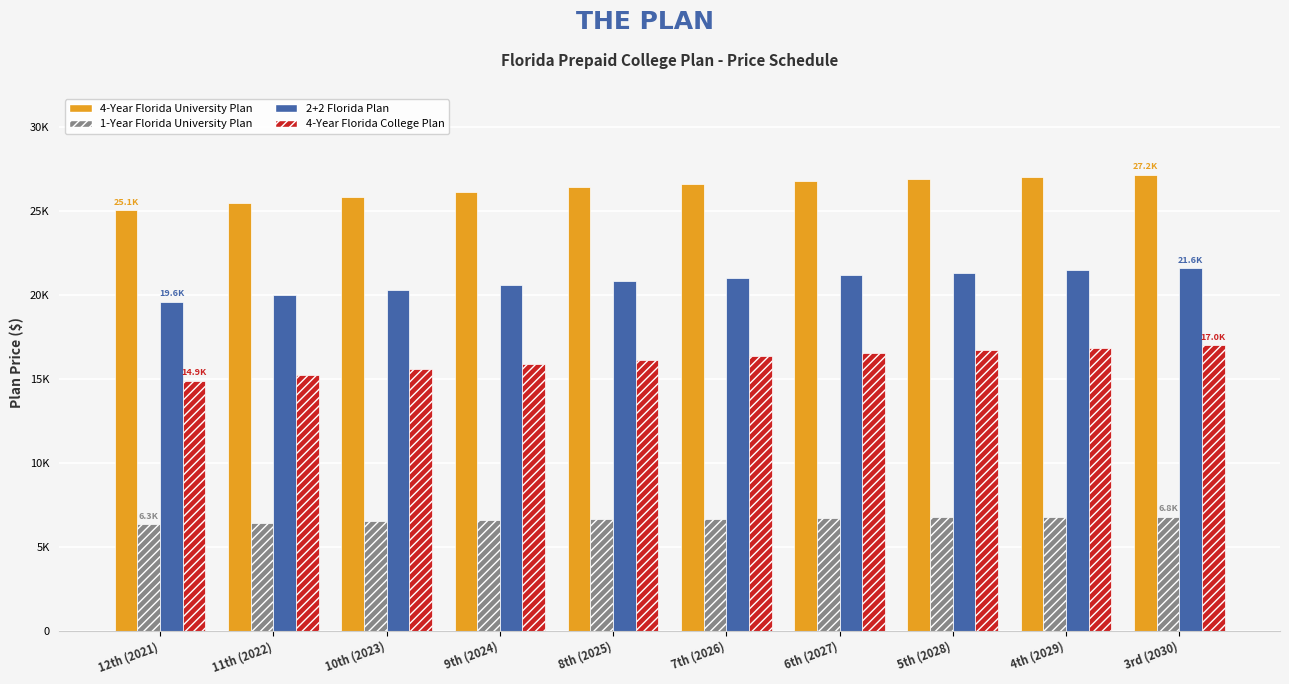

What position from the right is 6th (2027)?

4